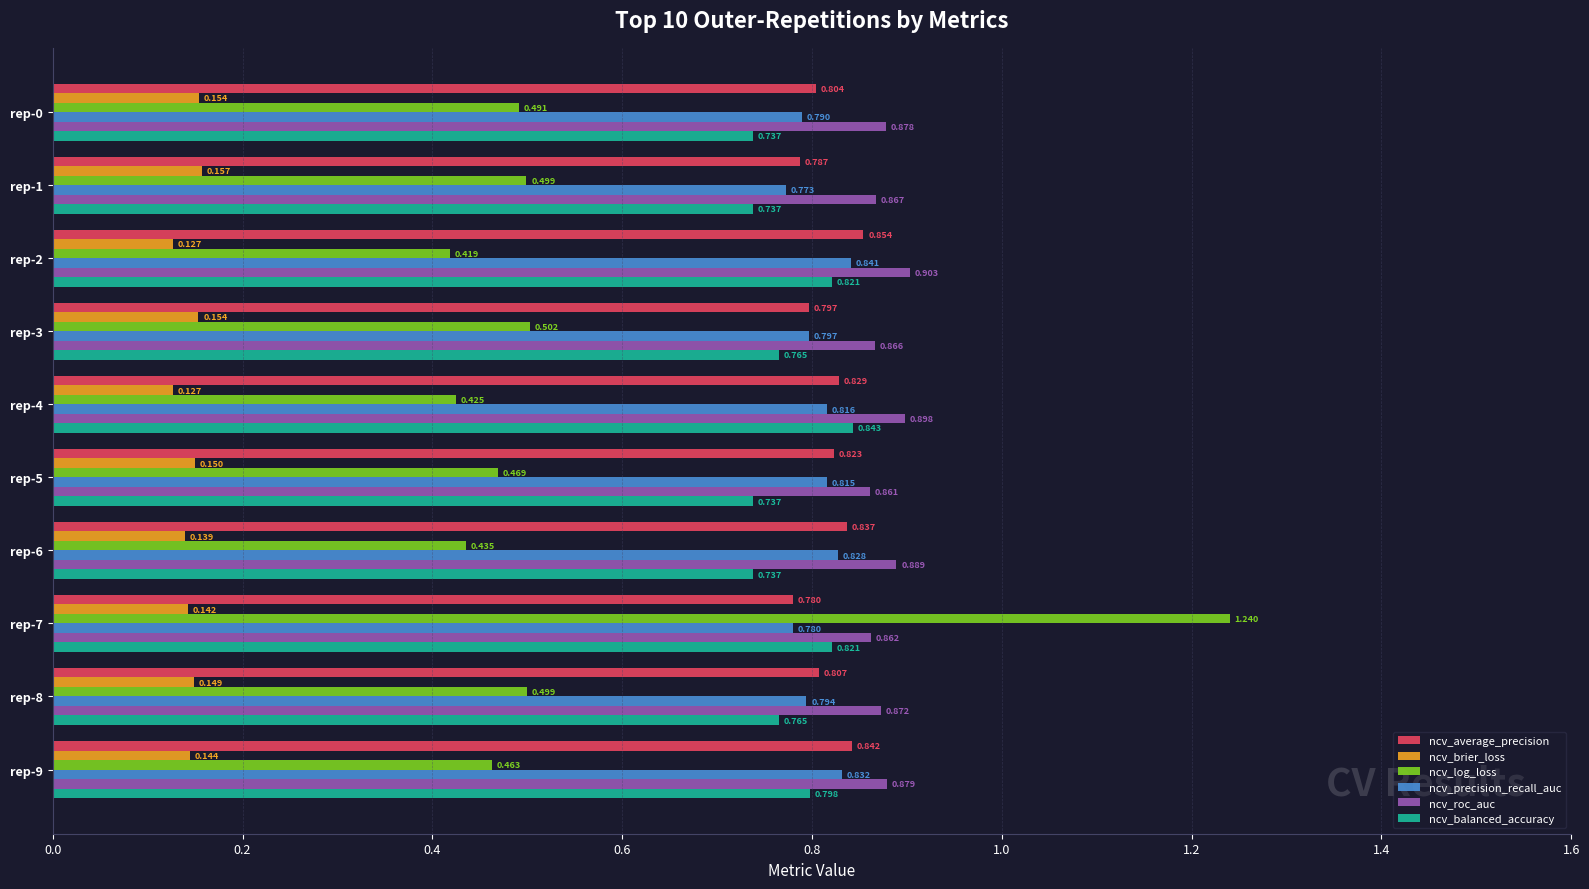

Rank the series by their maximum value, from lowest to highest.

ncv_brier_loss, ncv_precision_recall_auc, ncv_balanced_accuracy, ncv_average_precision, ncv_roc_auc, ncv_log_loss